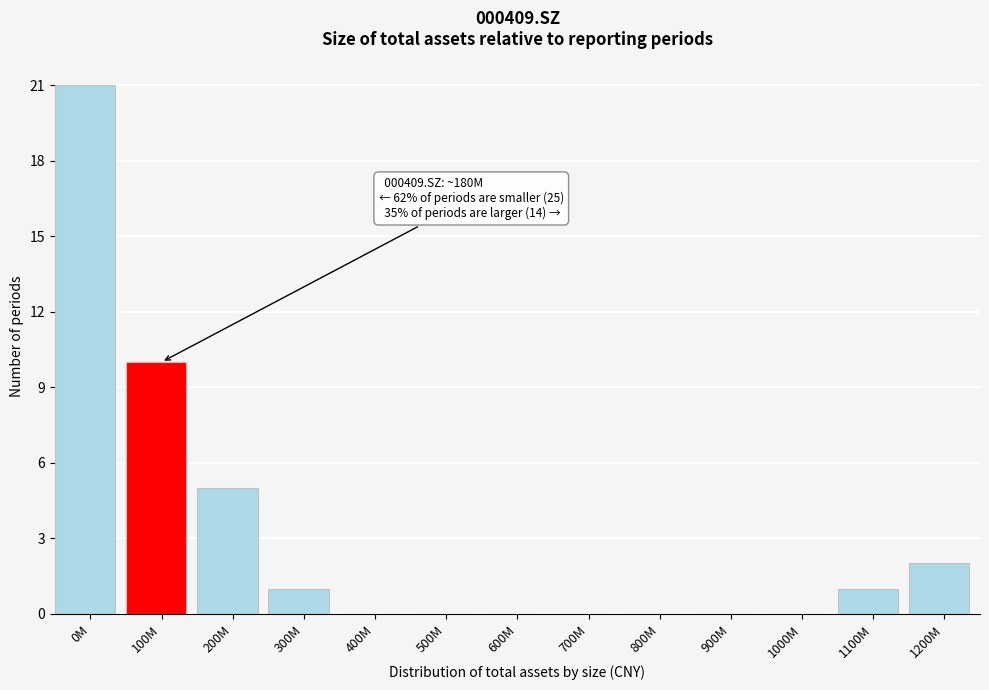

Reading left to right, extract all data points from this chart.

0M=21	100M=10	200M=5	300M=1	400M=0	500M=0	600M=0	700M=0	800M=0	900M=0	1000M=0	1100M=1	1200M=2